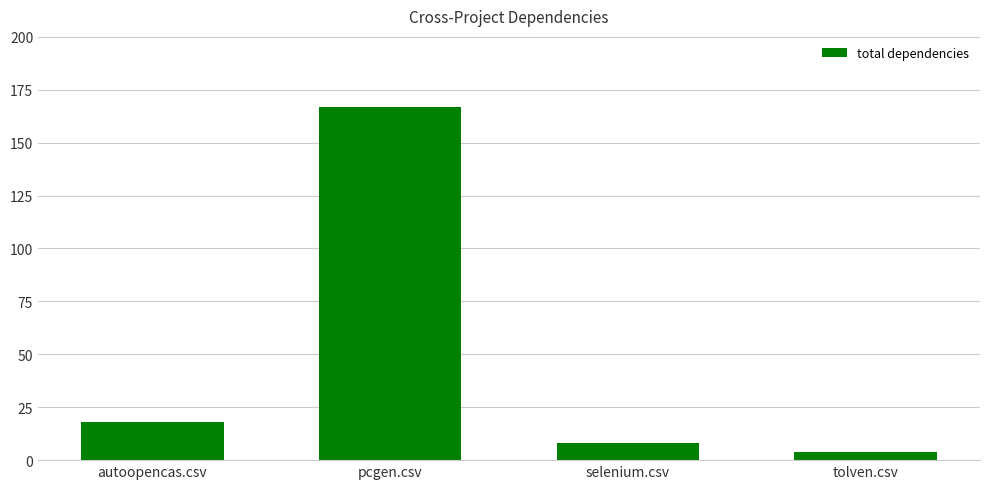

What is the maximum value shown in the chart?

167